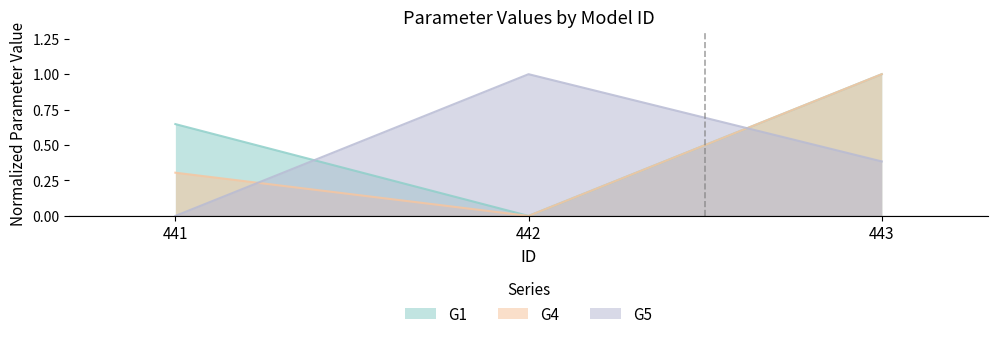

At 441, list the series in order from smallest to largest.

G5, G4, G1